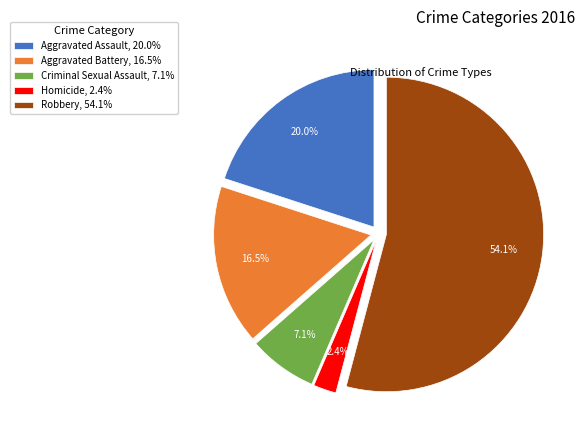

How much of the chart is everything except Criminal Sexual Assault?

92.9%